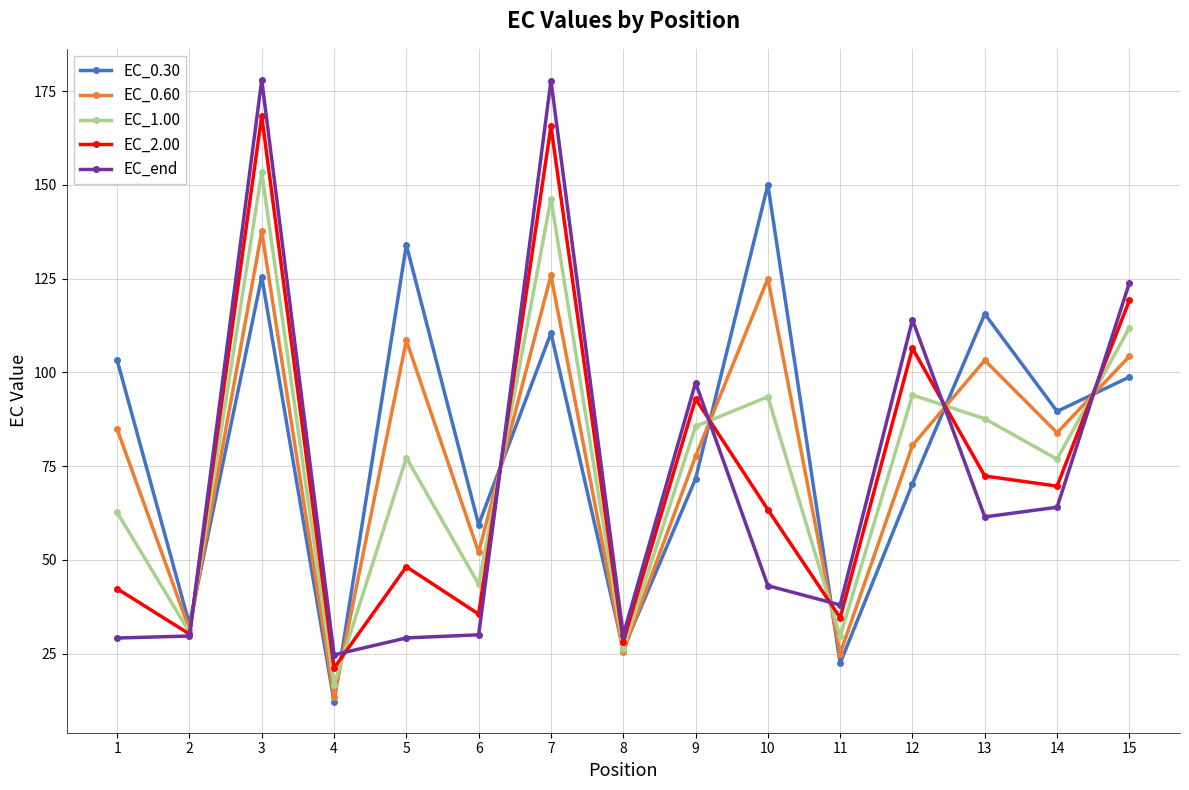

What is the average value of the EC_2.00 series?

73.2